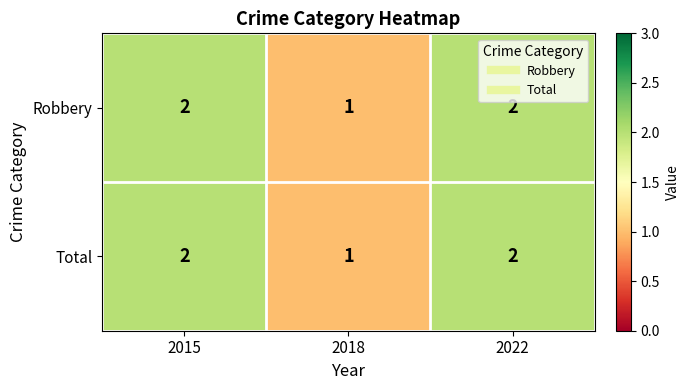

What is the sum of the Robbery values at 2015 and 2022?

4